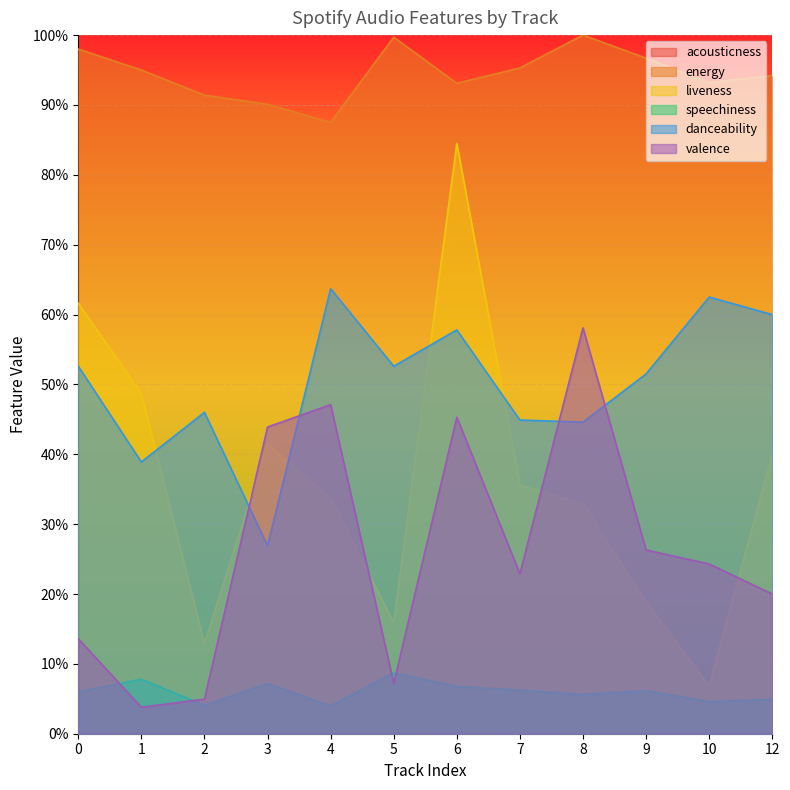

What is the difference between the danceability values at 4 and 7?

0.2